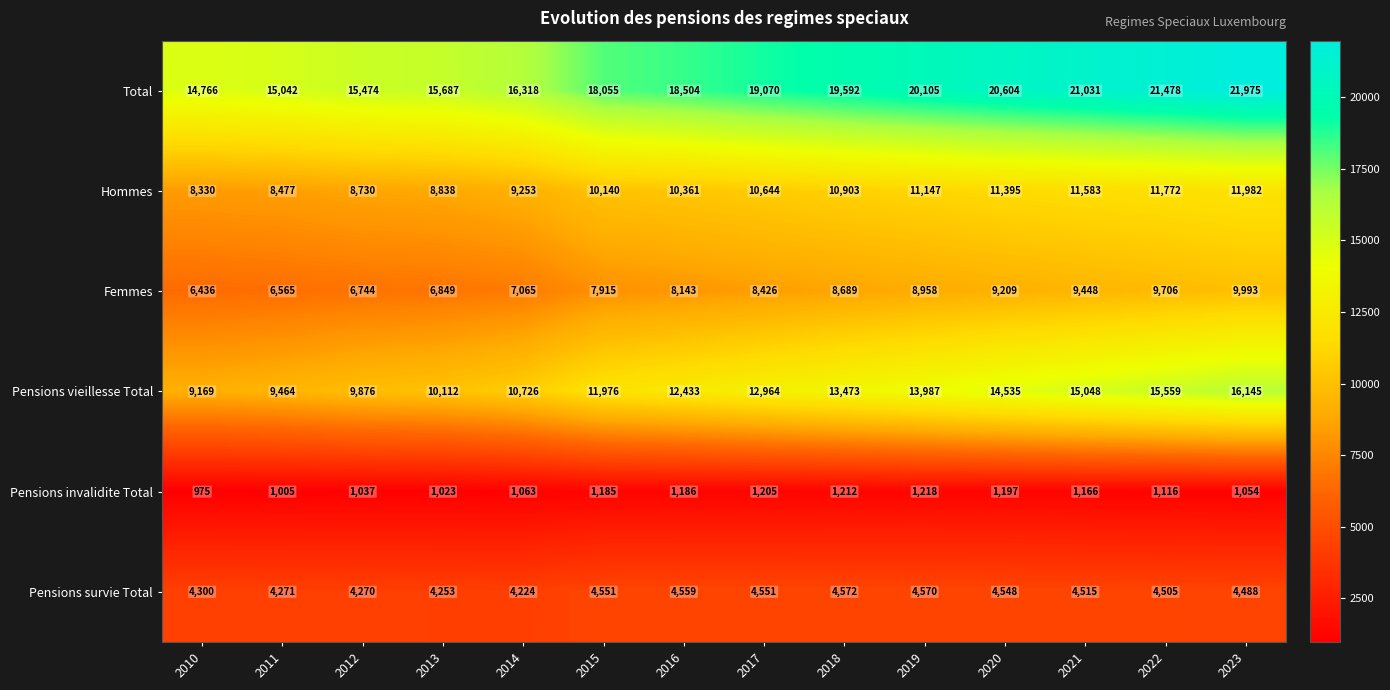

Read the Femmes value at 2022, to the nearest 10.

9710